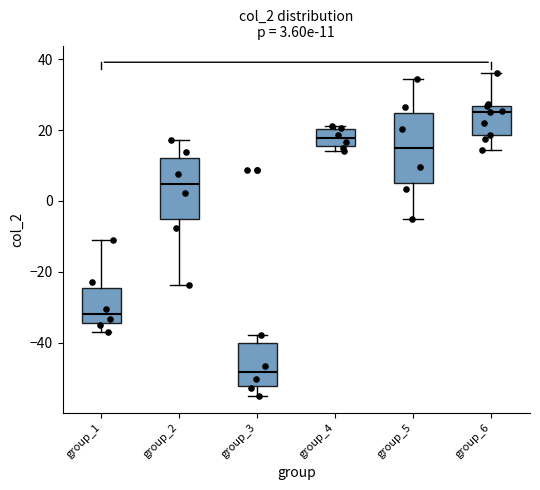

Which box's median line is the highest?

group_6